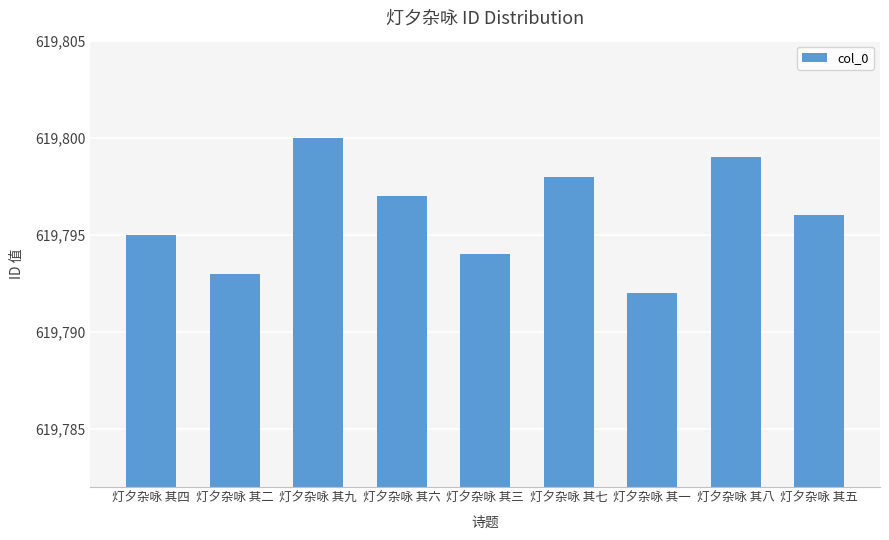

Reading left to right, what are all the values shown in this chart?

619795	619793	619800	619797	619794	619798	619792	619799	619796